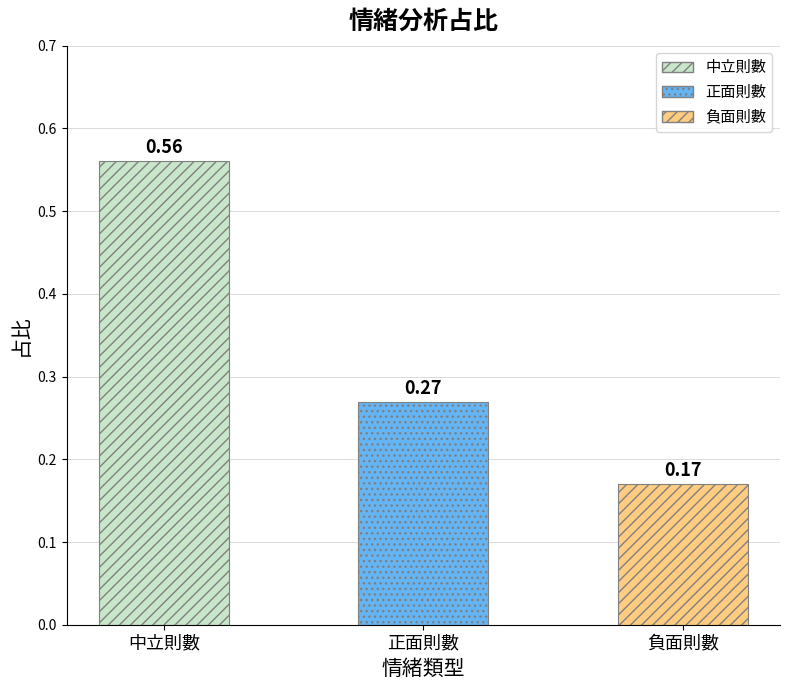

The chart shows a value of 0.5 at 正面則數. True or false?

False